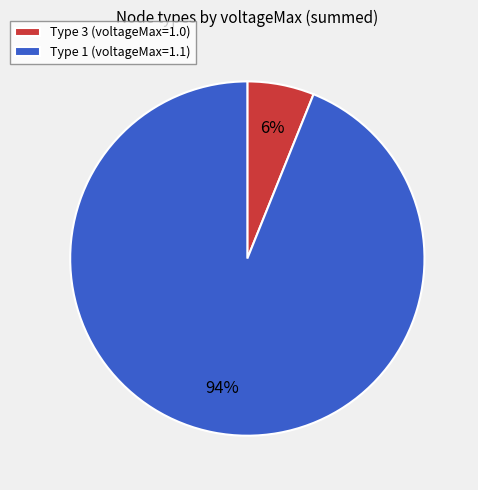

How many slices are in this pie chart?

2